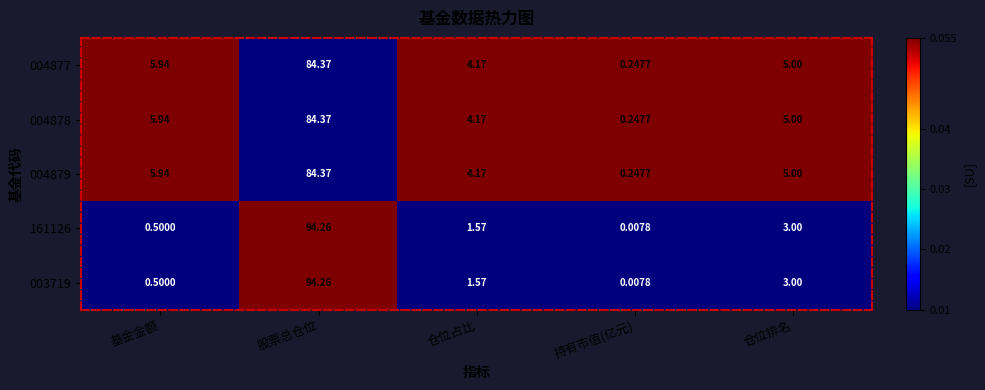

List the labels in order of 004879 value, smallest first.

持有市值(亿元), 仓位占比, 仓位排名, 基金金额, 股票总仓位